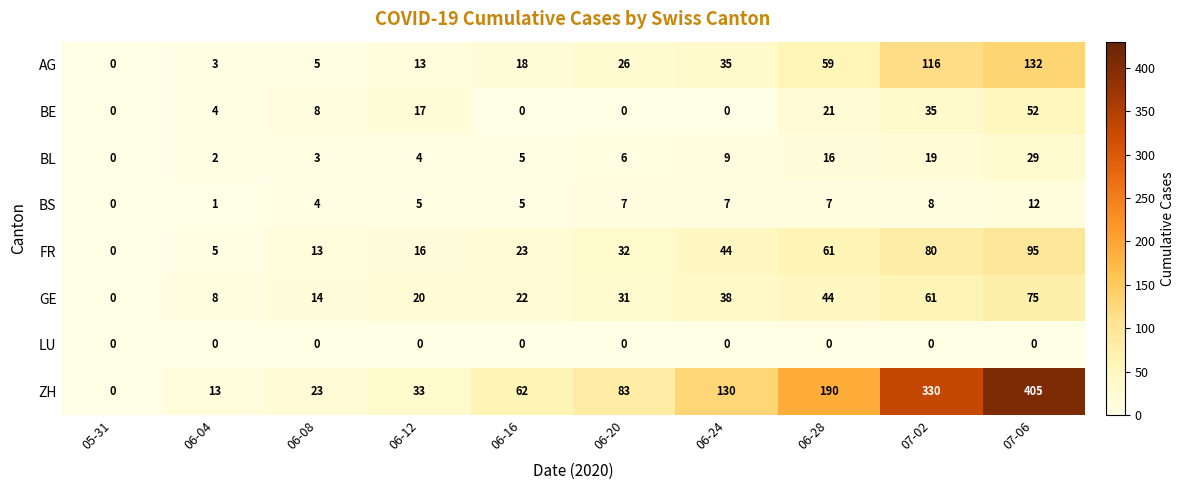

Which series has the largest total across all categories?

ZH